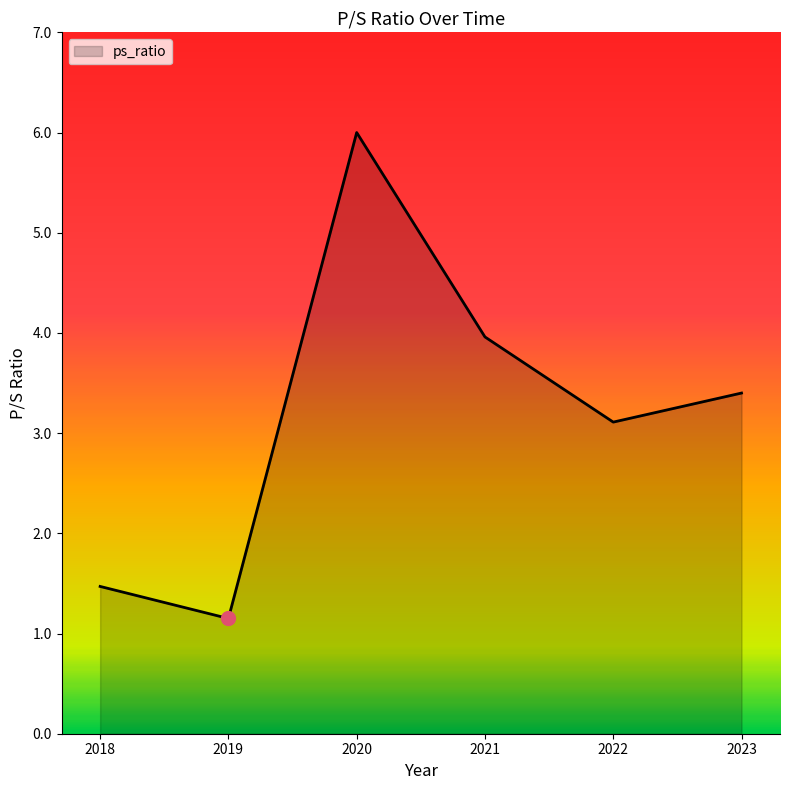

Approximately how many times larger is the value at 2021 compared to 2023?

1.2